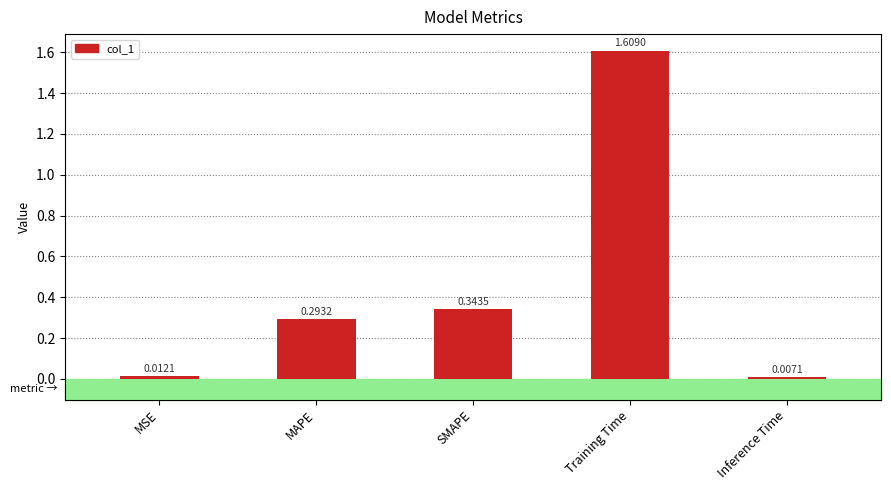

At which label is the value closest to 0?

Inference Time